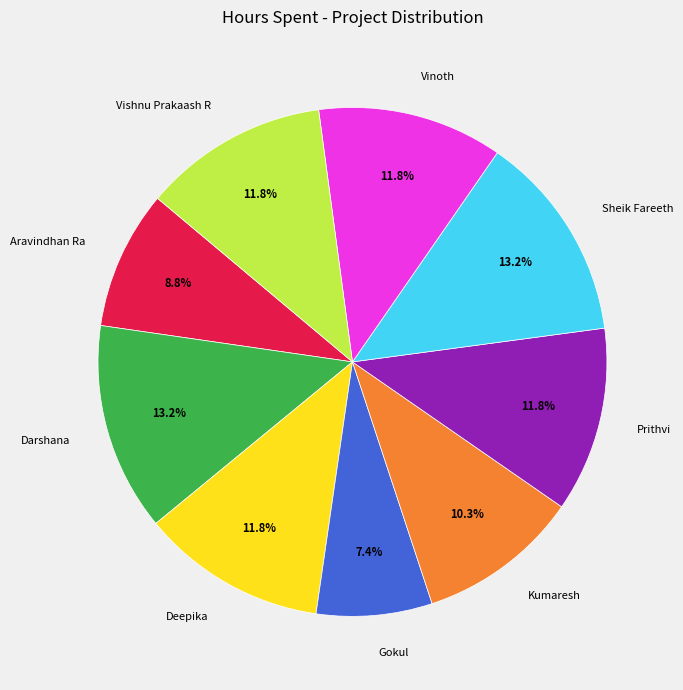

The Sheik Fareeth slice represents 13% of the pie. True or false?

True